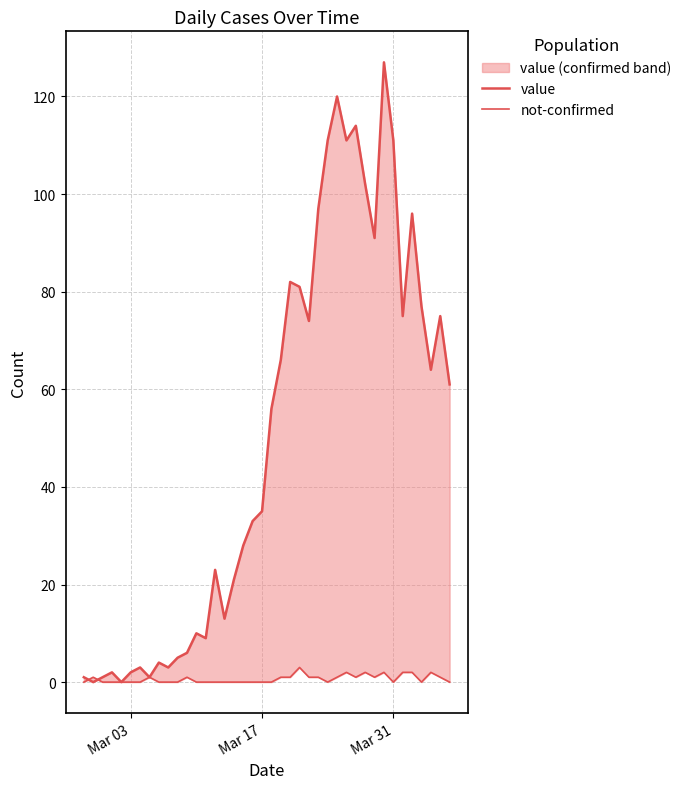

Which category has the lowest value across all series?

Mar 17